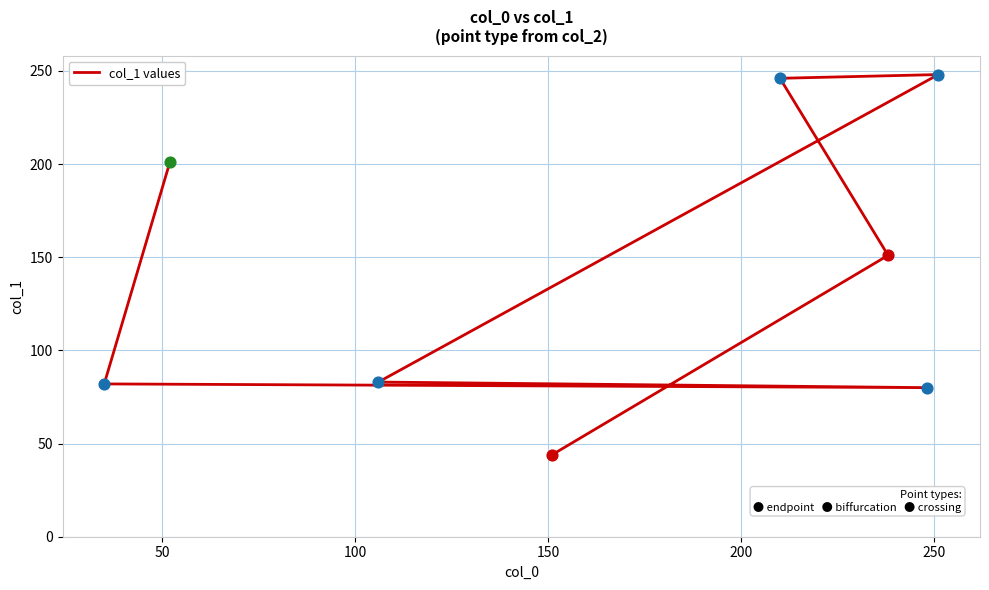

What is the change in value from 200 to 250?

-3